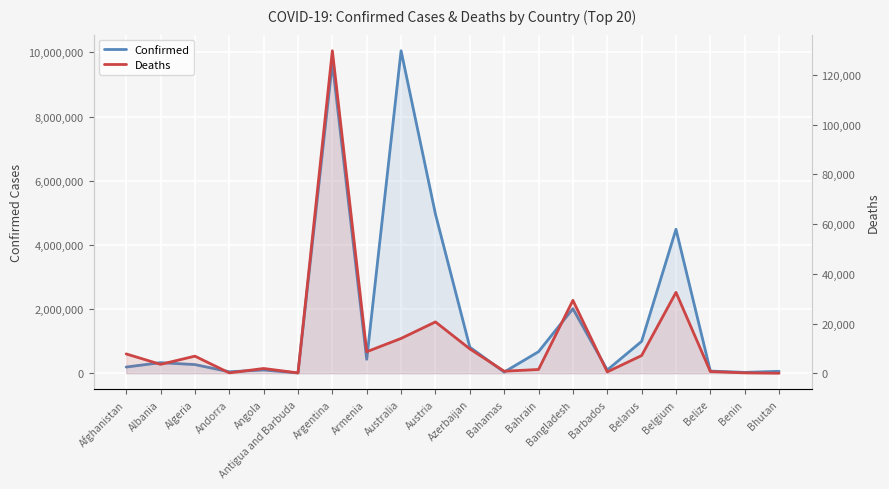

What are all the series names shown in the legend?

Confirmed, Deaths